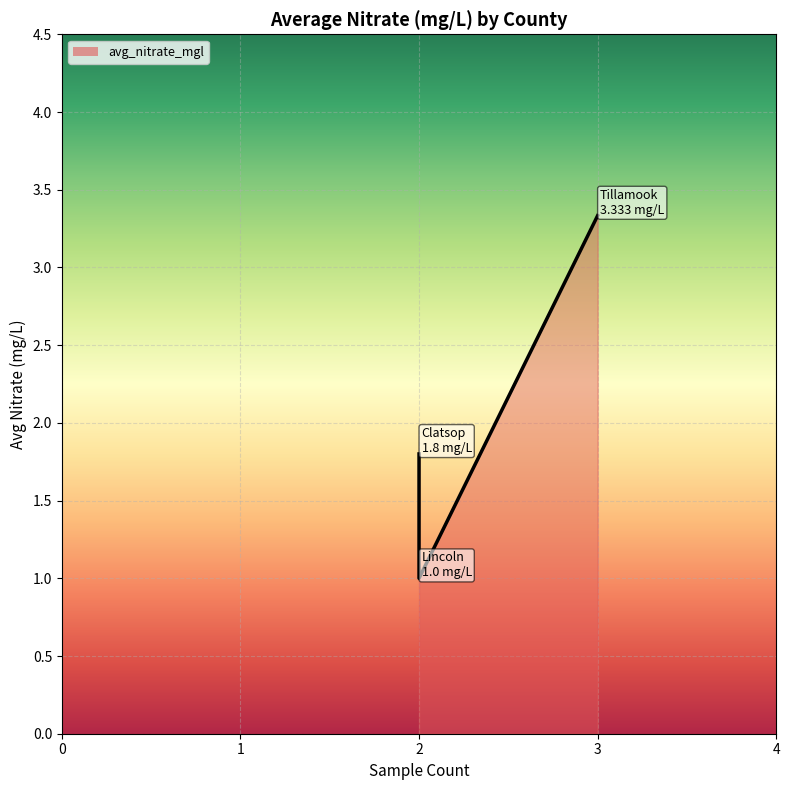

What is the label of the 3rd point from the right?

Clatsop